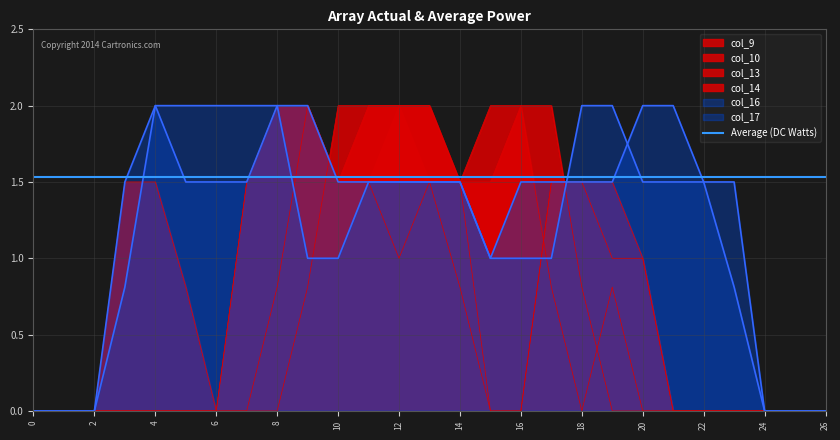

What is the difference between the highest and lowest values at 10?

1.0